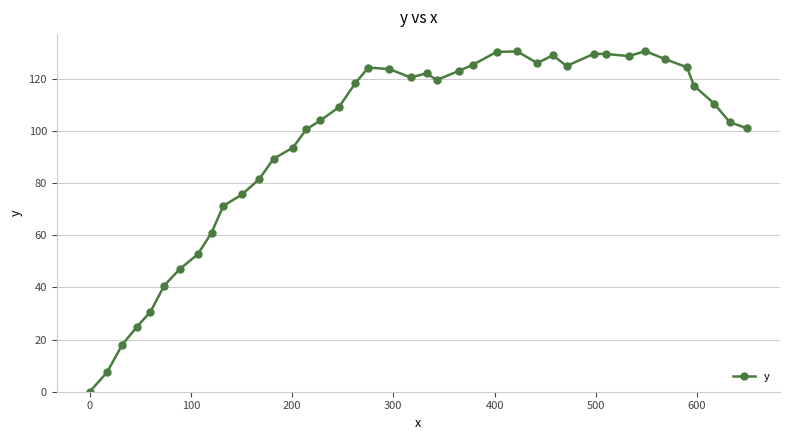

What is the greatest value displayed?

130.7